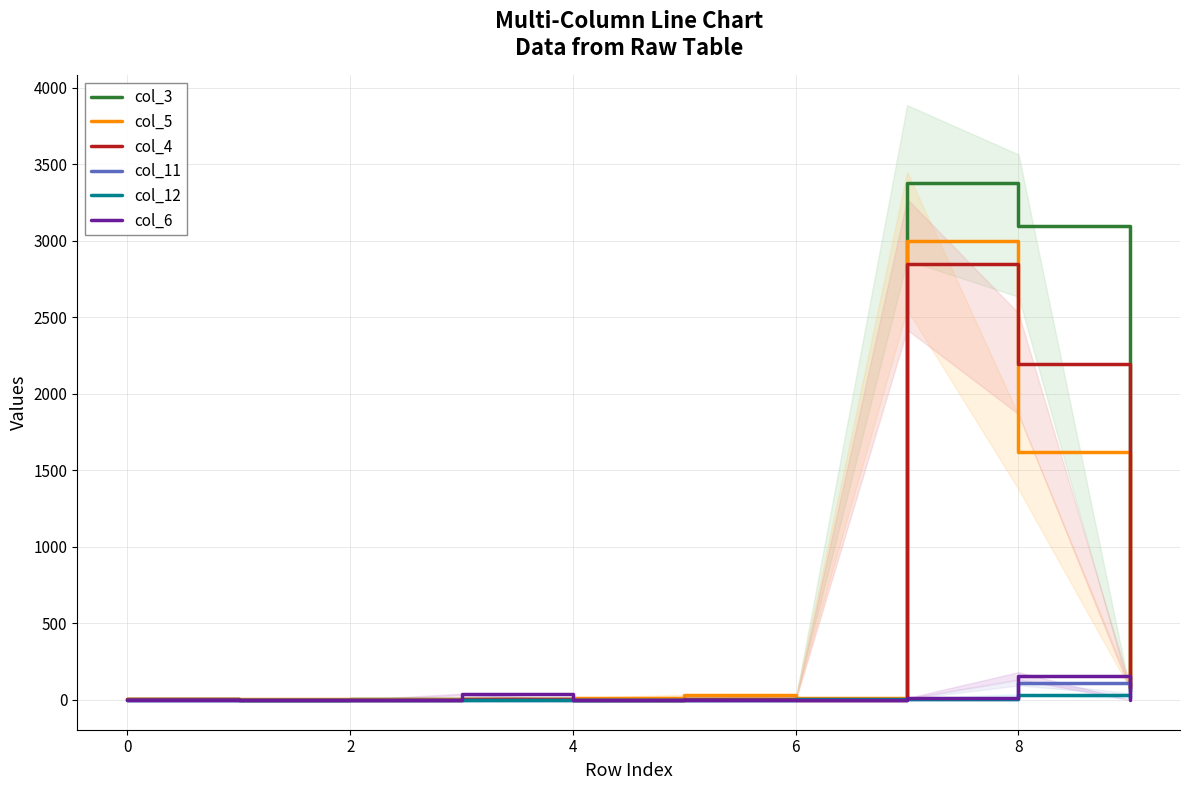

Which label corresponds to the largest value in the chart?

7